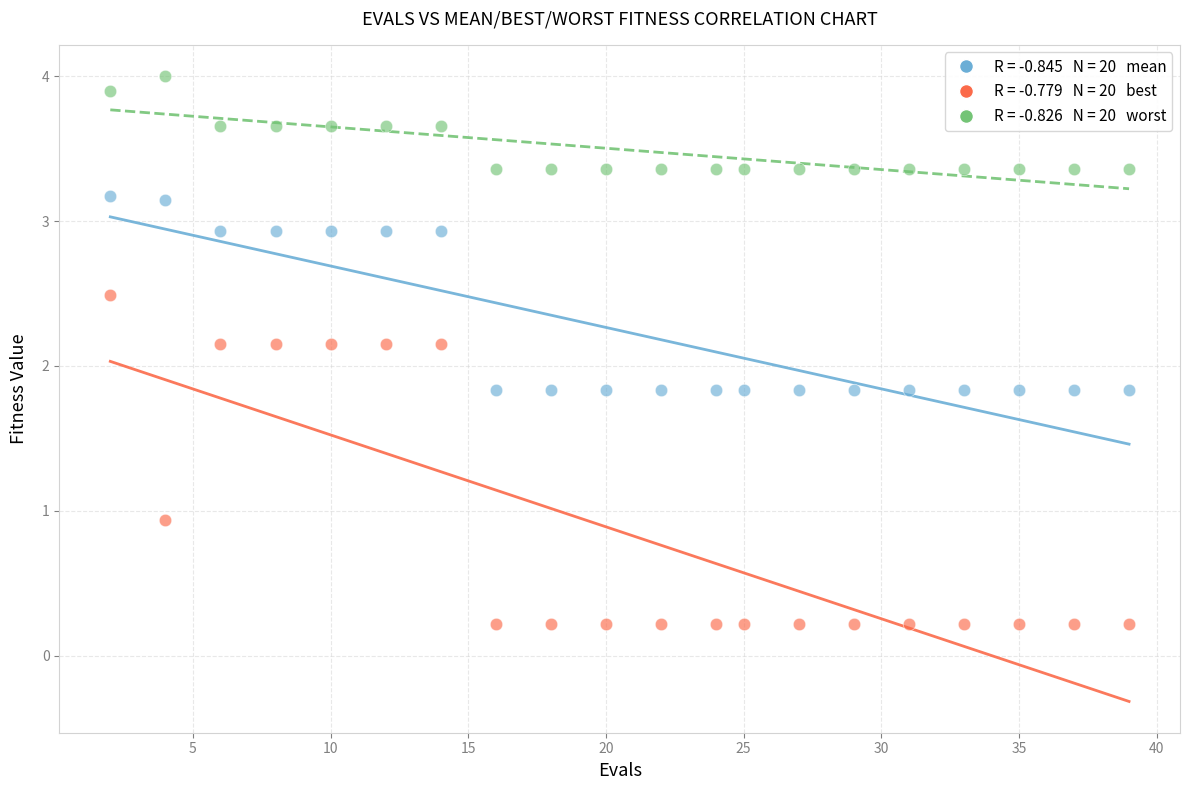

Across all data points, what is the range of Y values (max minus min)?

3.8